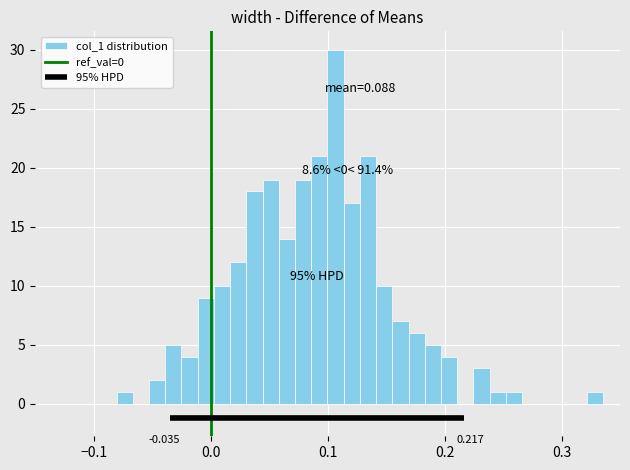

Around what value on the x-axis is the tallest bar? Give the approximate position of its centre, as read against the axis.

0.11